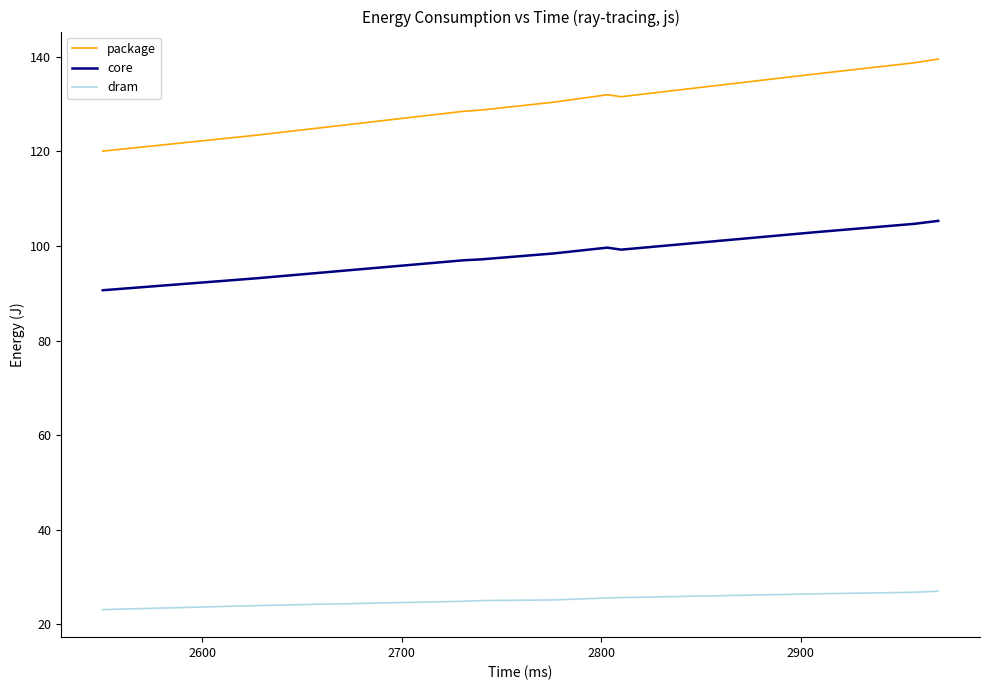

What are all the series names shown in the legend?

package, core, dram